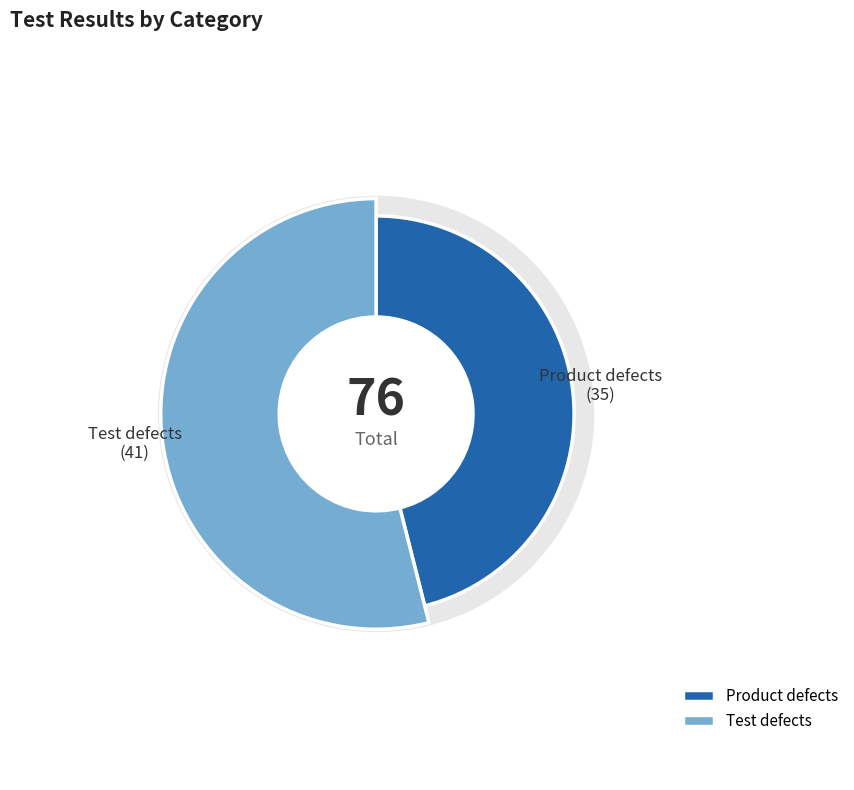

How many segments does this pie chart have?

2